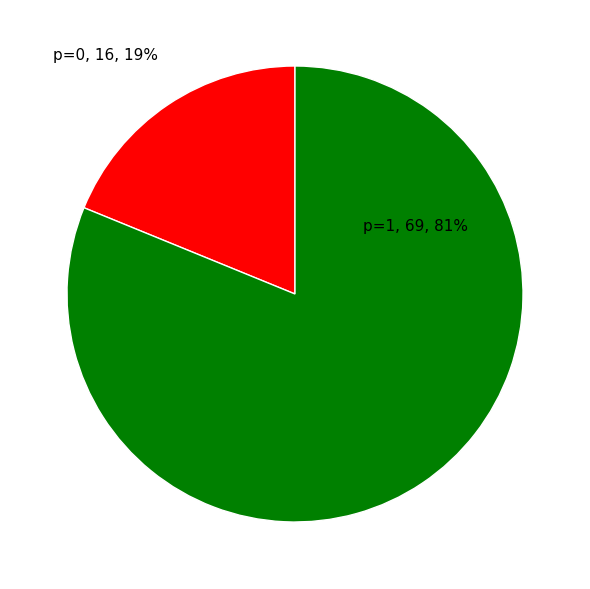

The p=1 slice represents 73% of the pie. True or false?

False